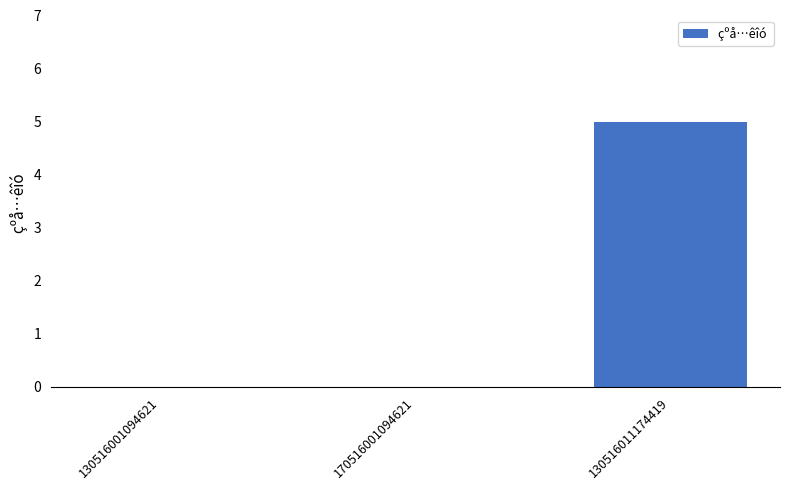

What is the sum of all values?

5